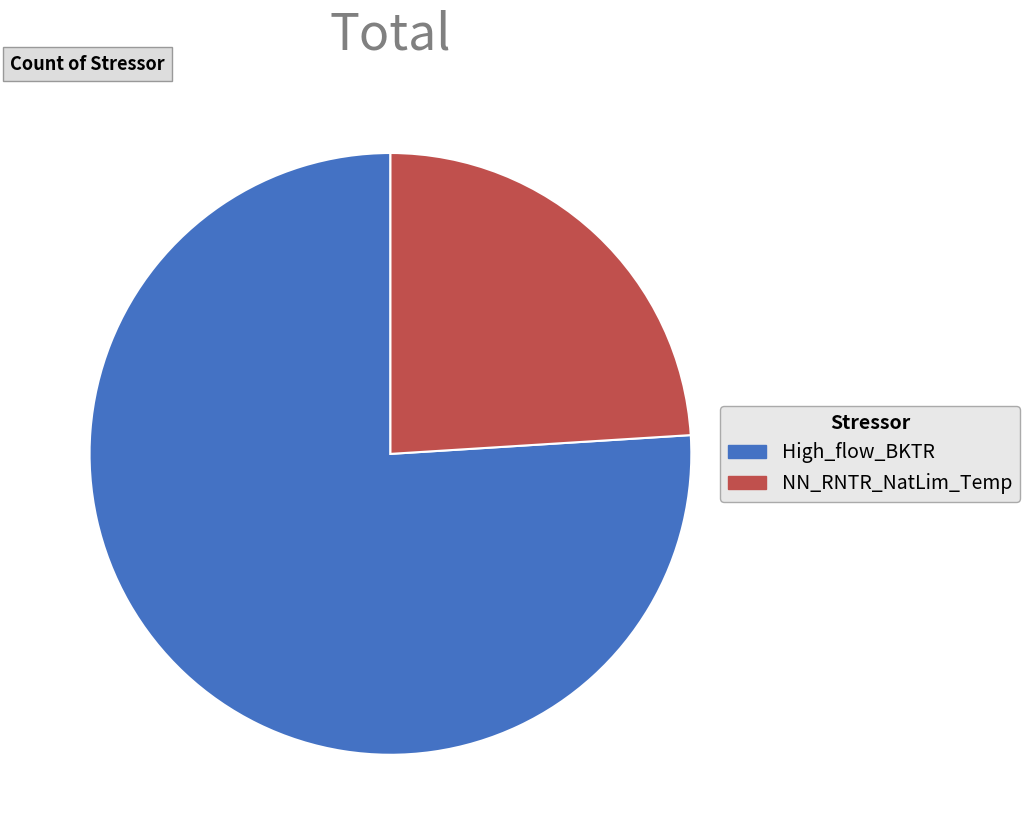

Count the number of slices in the pie.

2